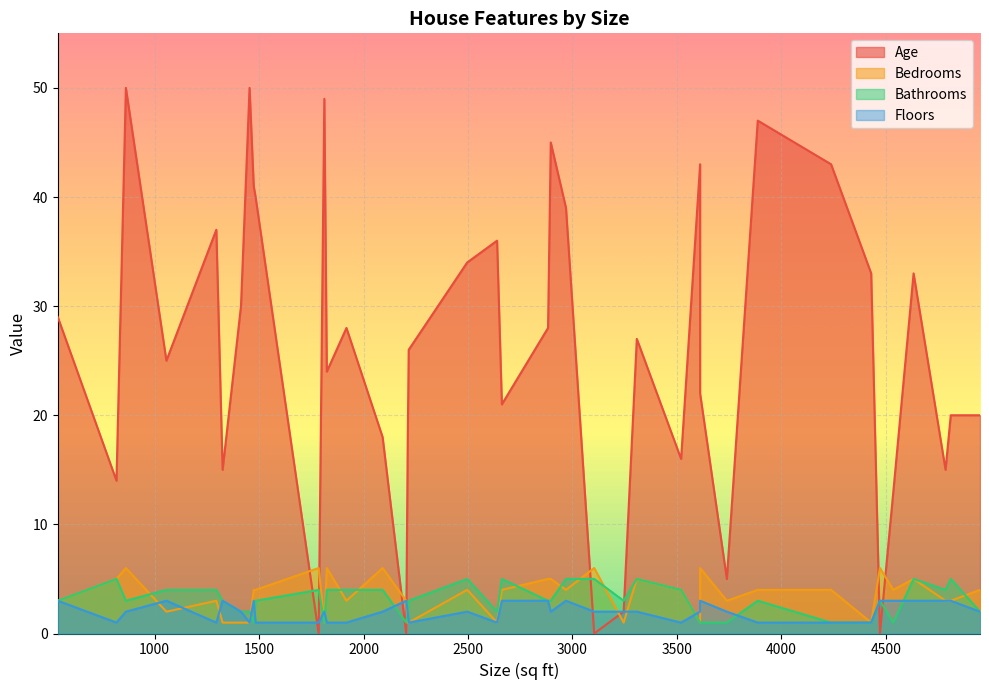

At which label is Floors closest to 2?

1413